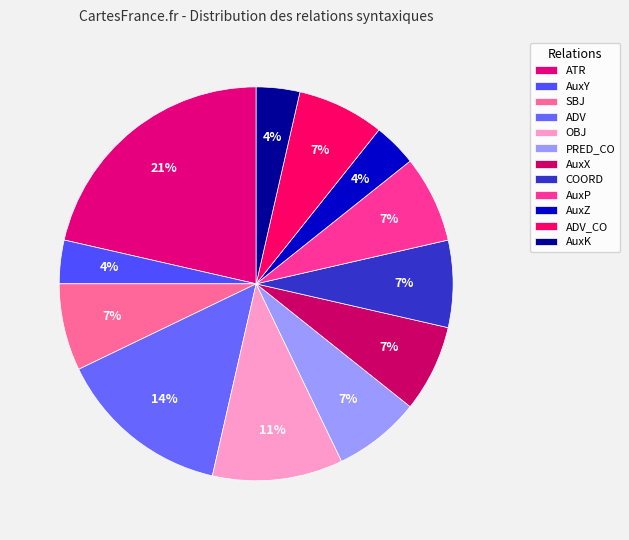

What percentage is the COORD slice, to the nearest percent?

7%